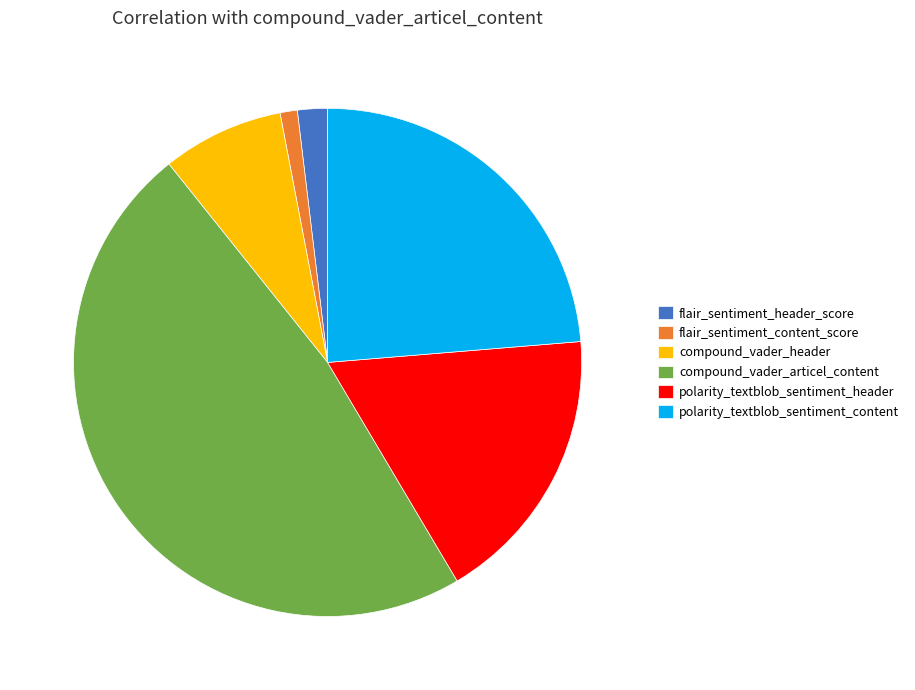

How many slices are in this pie chart?

6